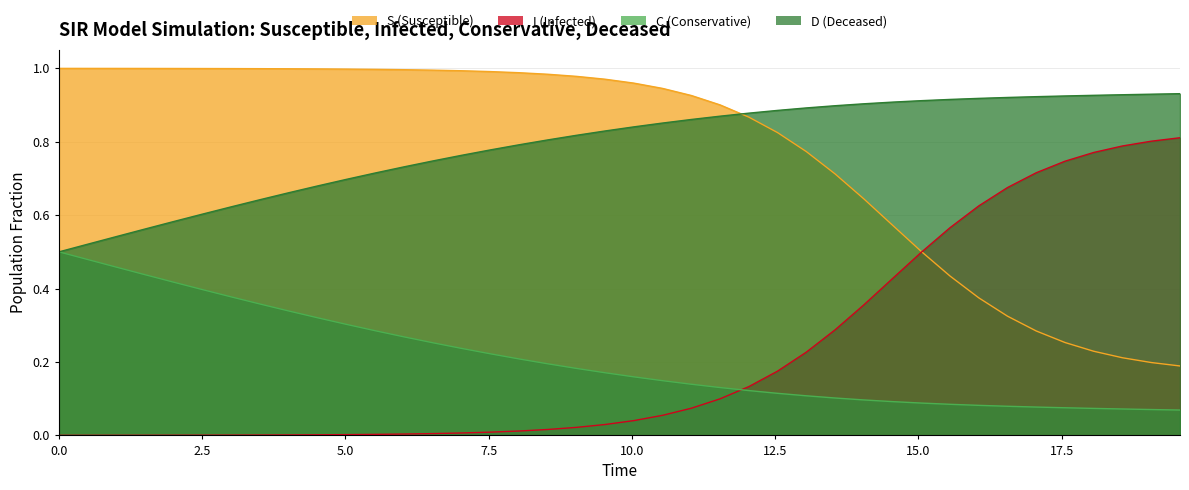

List the series in order of their peak value, lowest first.

C, I, D, S